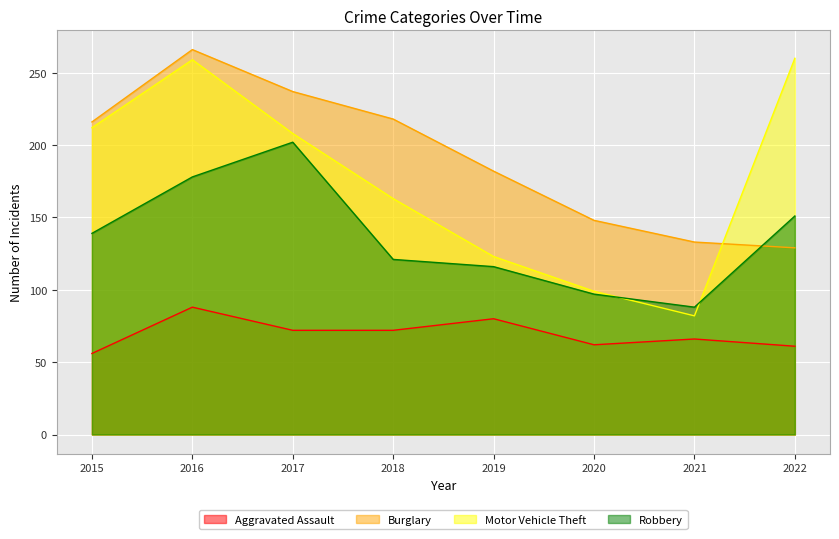

What is the highest value of the Burglary series?

266